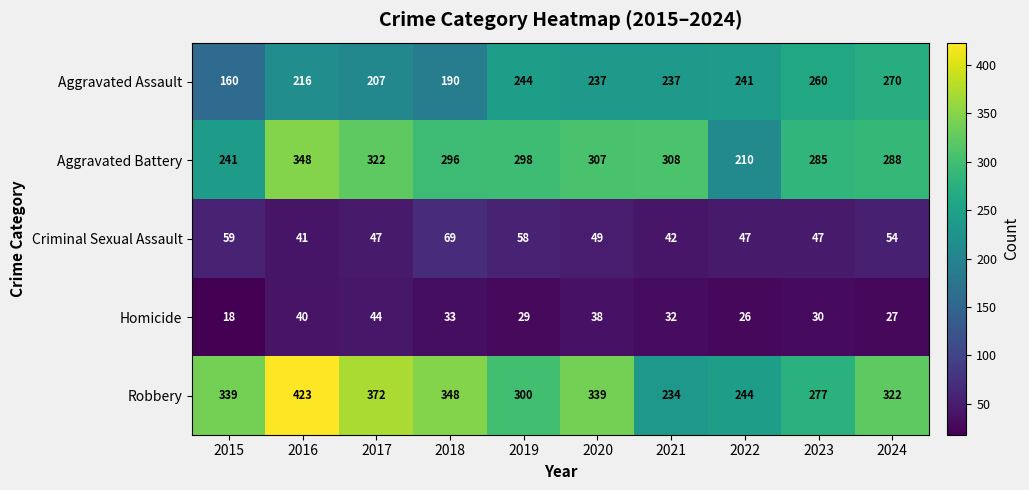

Is it true that Robbery equals 339 at 2020?

True